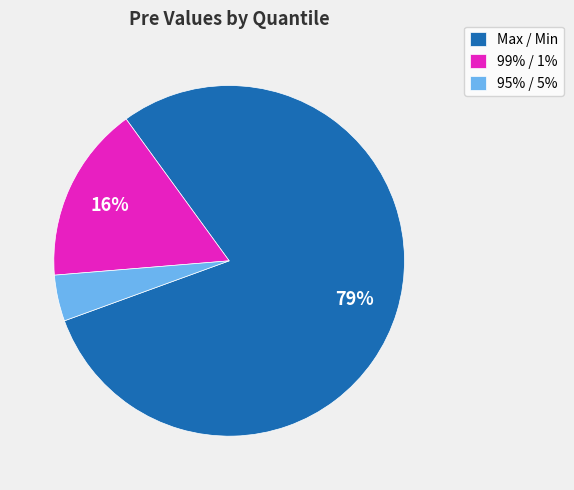

How many slices are in this pie chart?

3